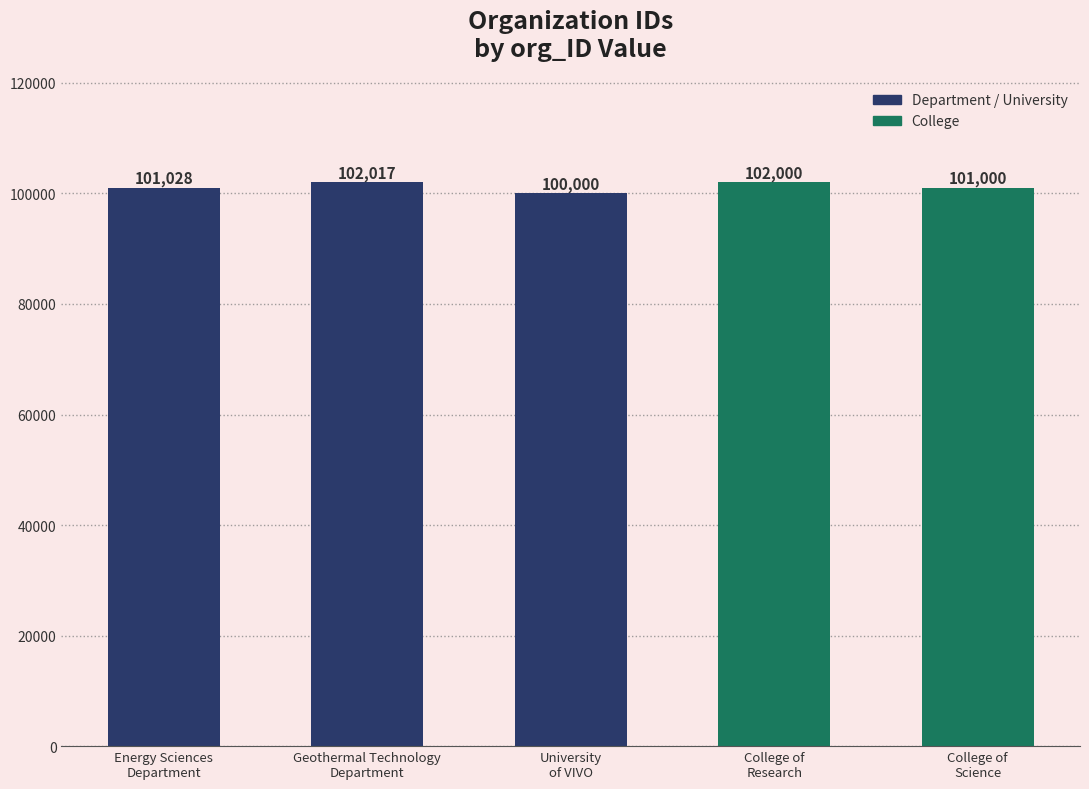

At which category does the chart reach its minimum across all series?

University
of VIVO